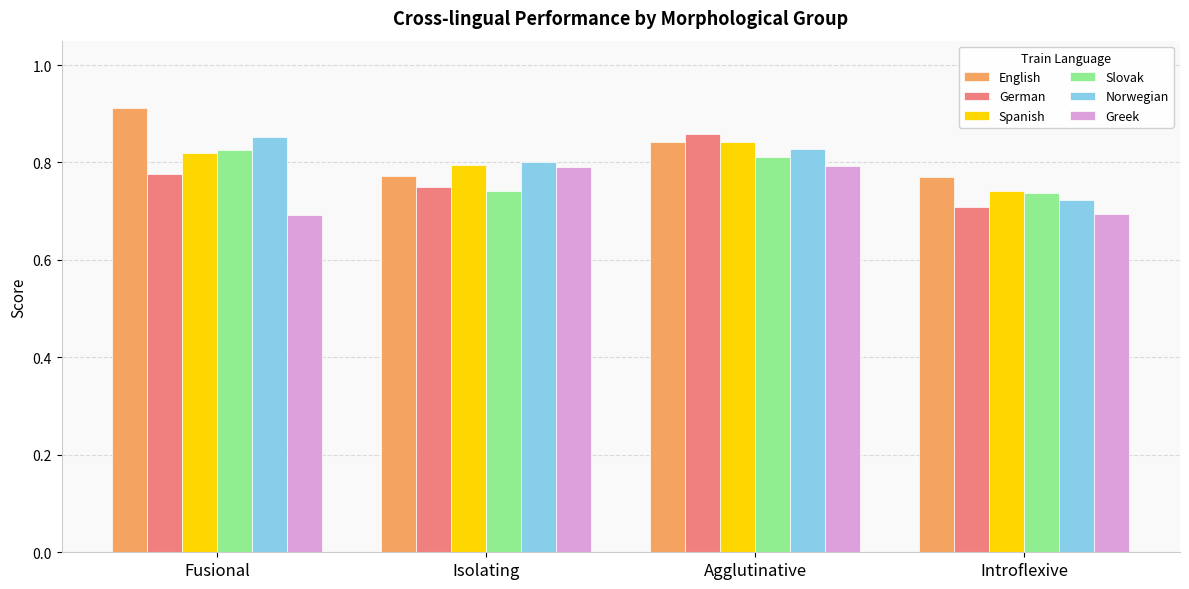

Which series has the largest total across all categories?

English